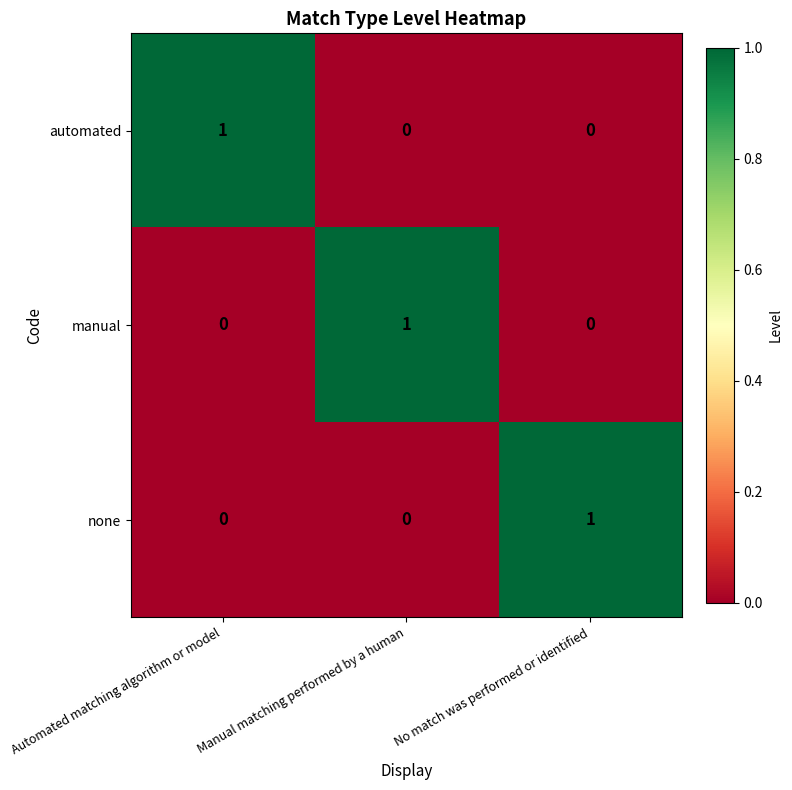

The automated series shows 0 at No match was performed or identified. True or false?

True